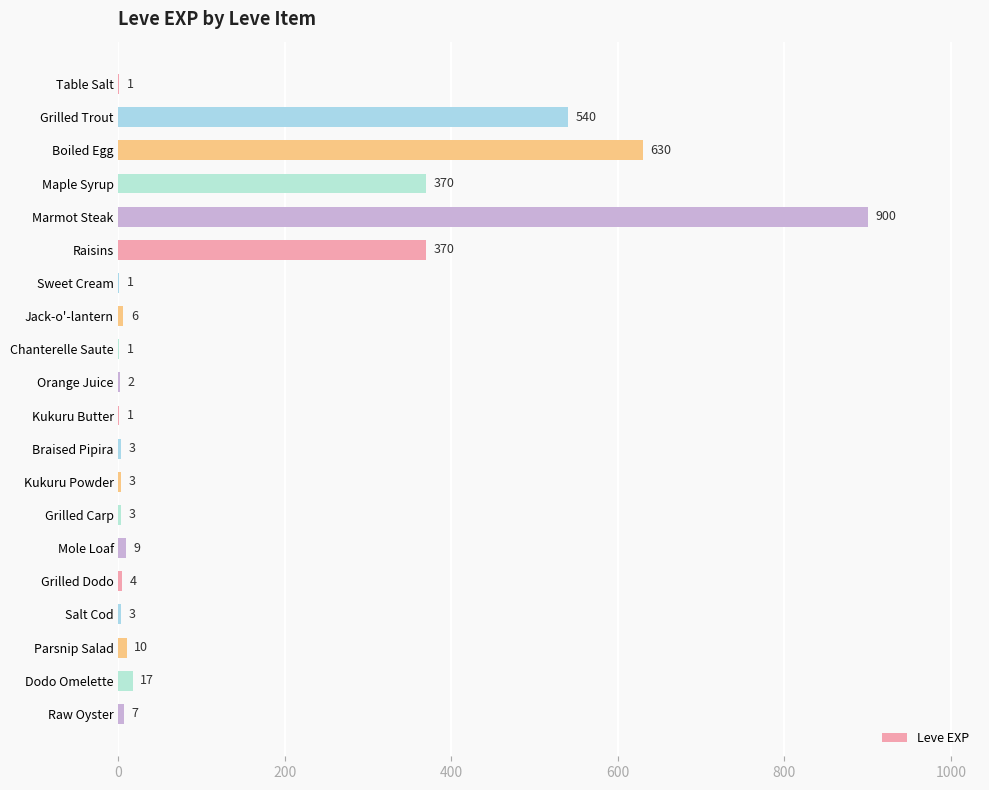

Approximately how many times larger is the value at Maple Syrup compared to Boiled Egg?

0.6